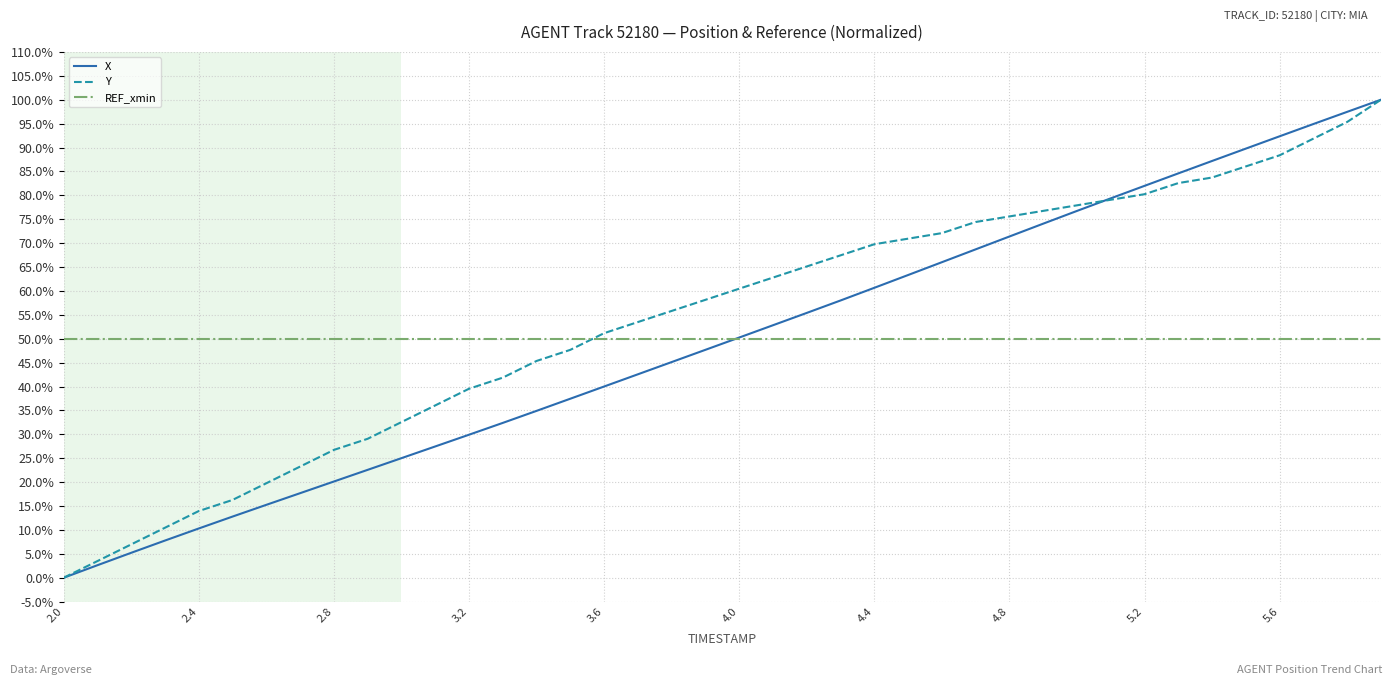

After their last crossing, which series has the higher values: REF_xmin or X?

X